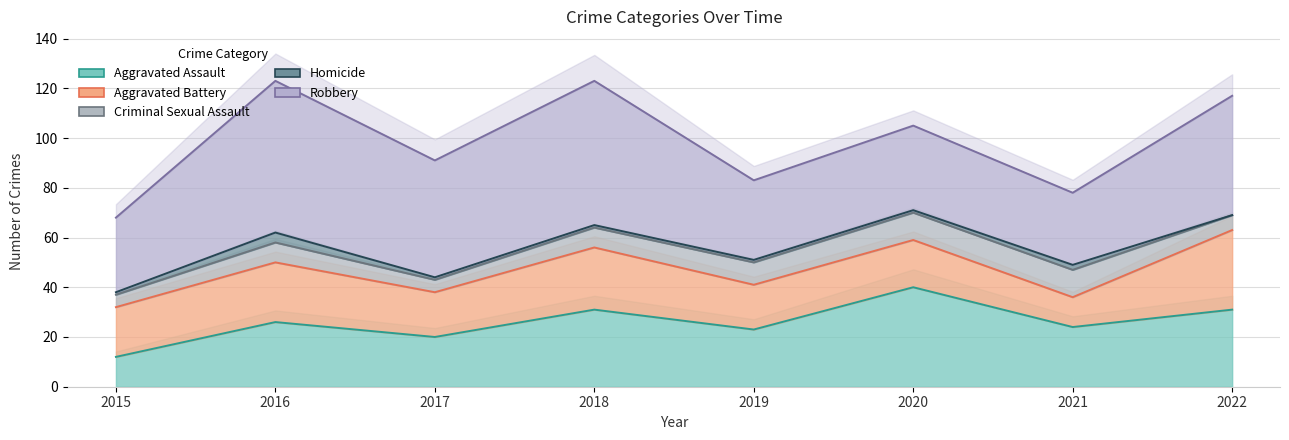

Which series has the largest total across all categories?

Robbery